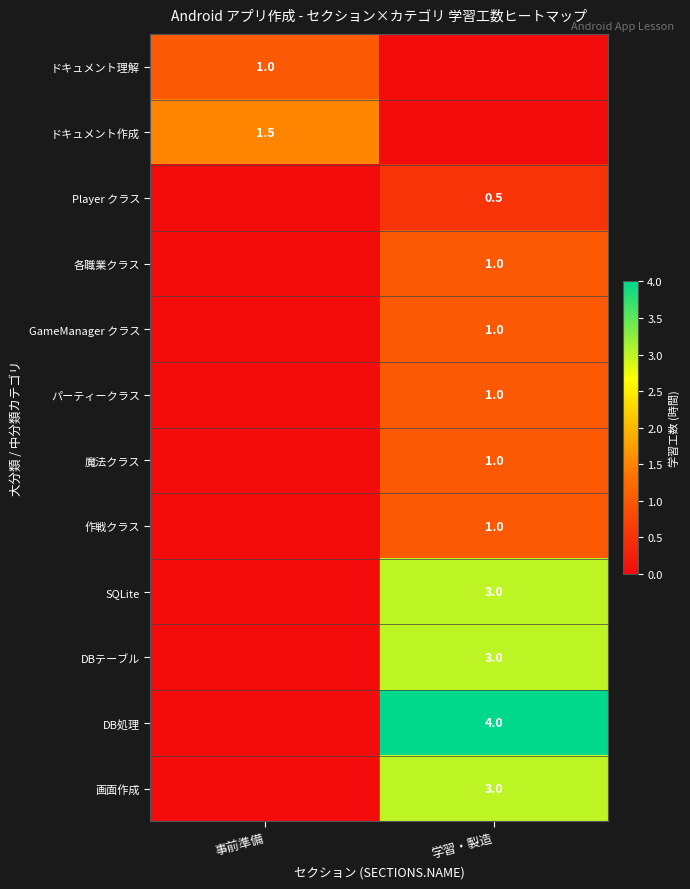

The 各職業クラス series shows 1.0 at 学習・製造. True or false?

True